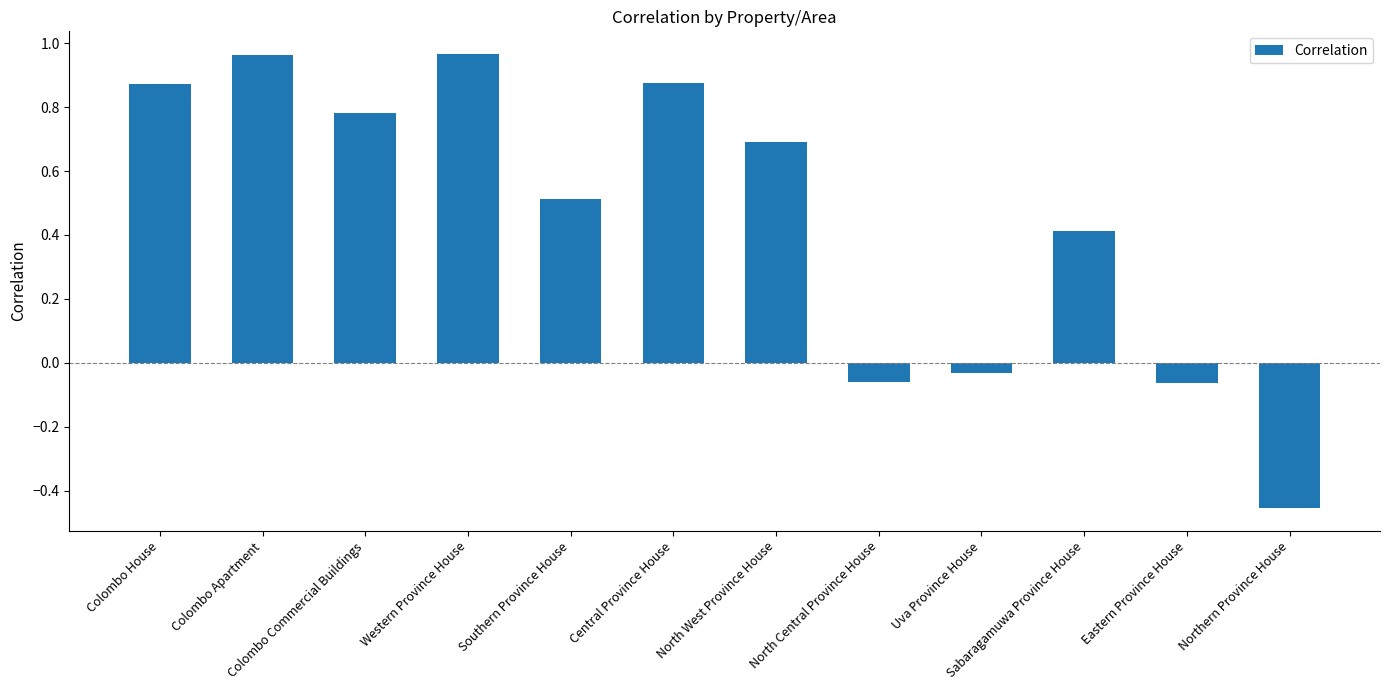

What is the difference between the values at Northern Province House and Western Province House?

1.4